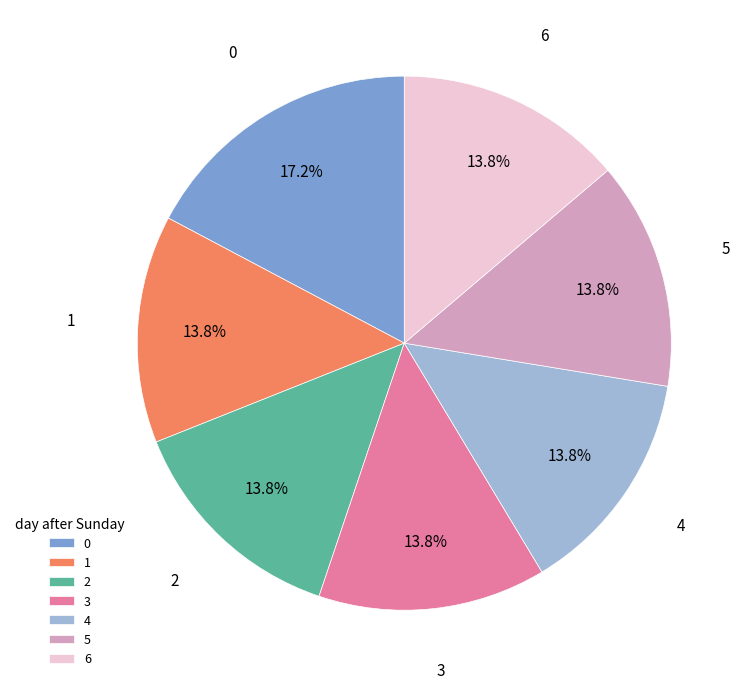

True or false: 5 accounts for 1% of the total.

False